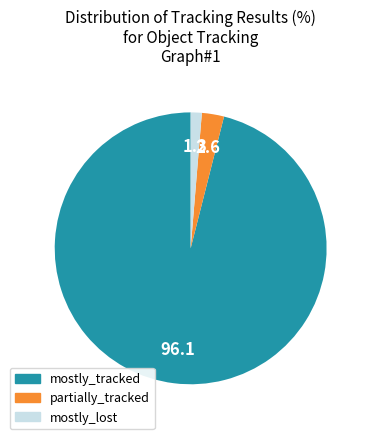

Do mostly_tracked and mostly_lost together represent more than half of the pie?

Yes